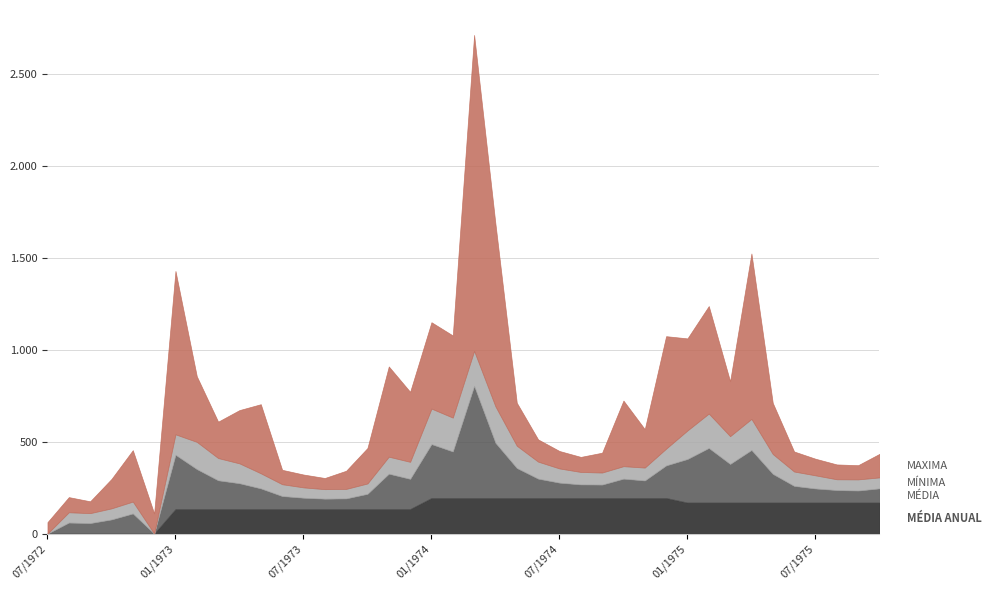

What position from the left is 10/1973?

16